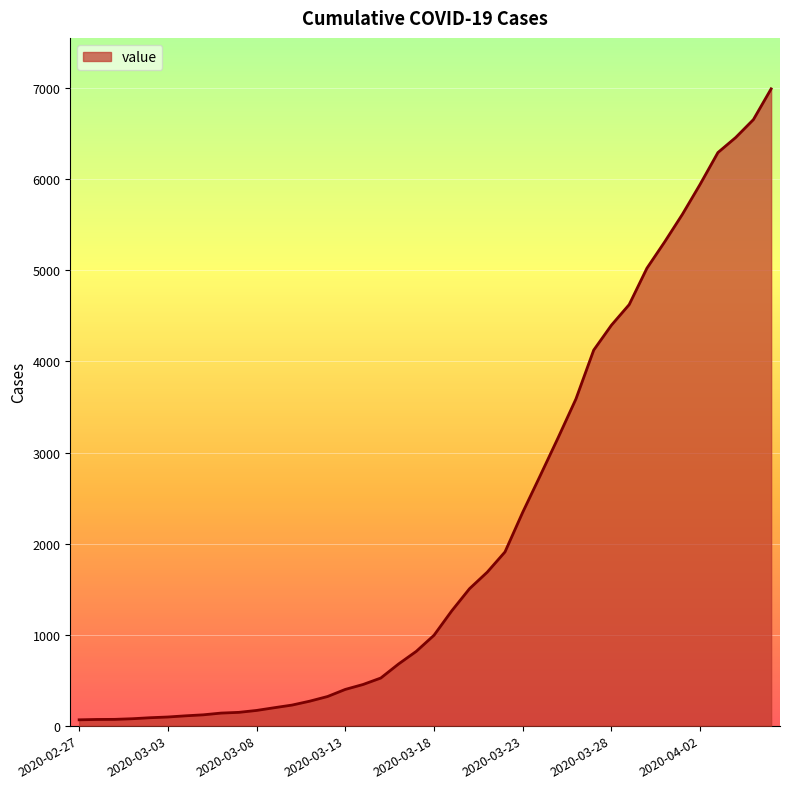

What is the greatest value displayed?

6995